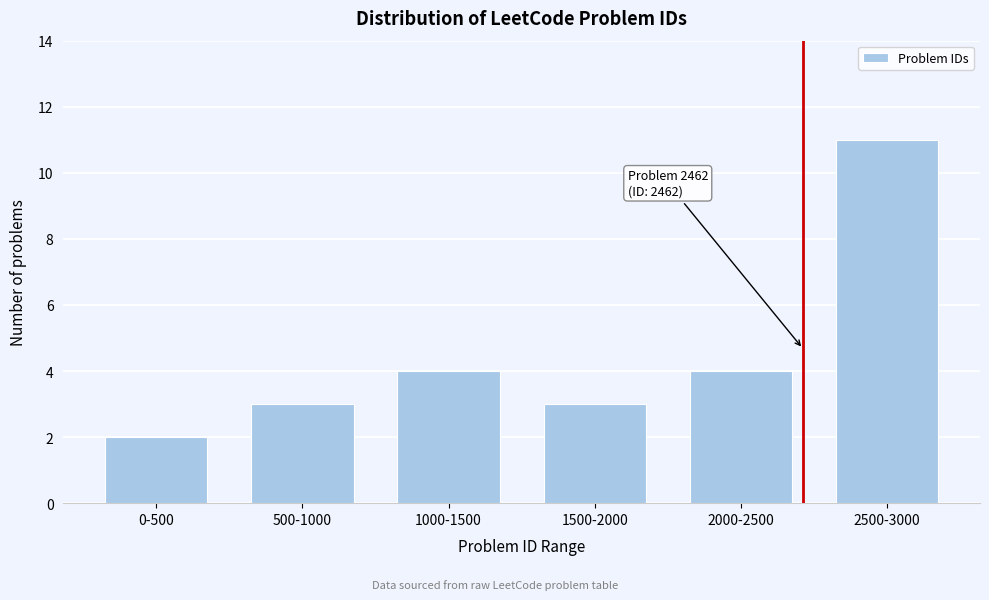

Reading left to right, extract all data points from this chart.

0-500=2	500-1000=3	1000-1500=4	1500-2000=3	2000-2500=4	2500-3000=11